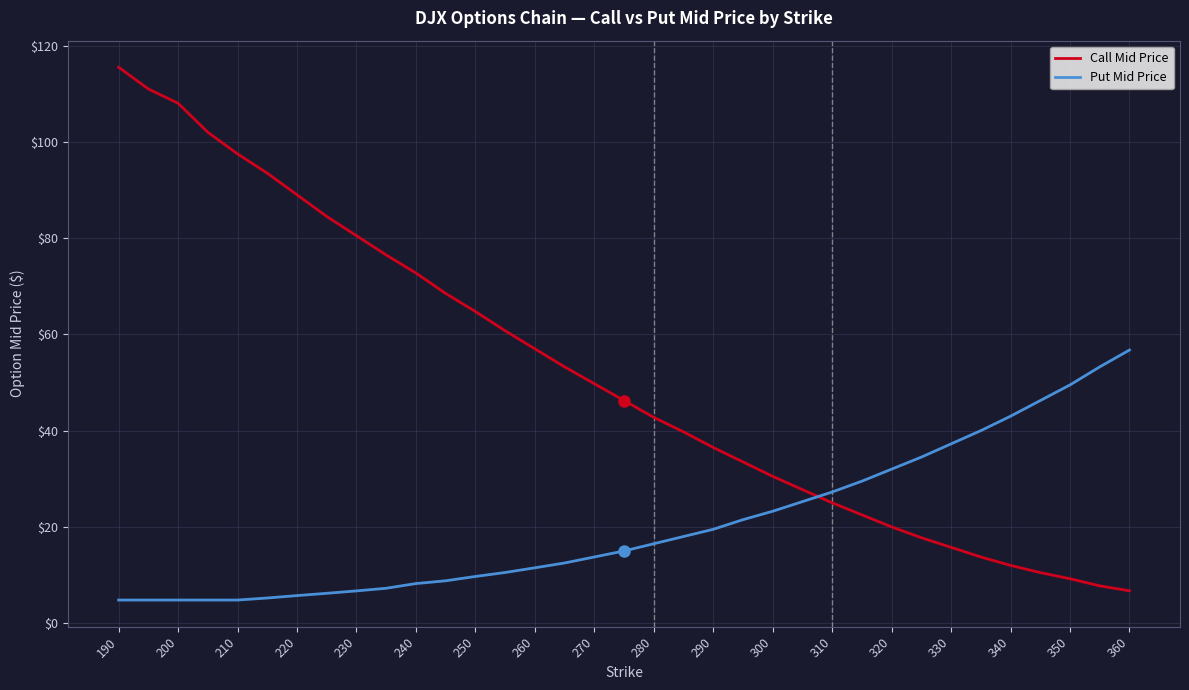

Which series has the widest spread of values?

Call Mid Price